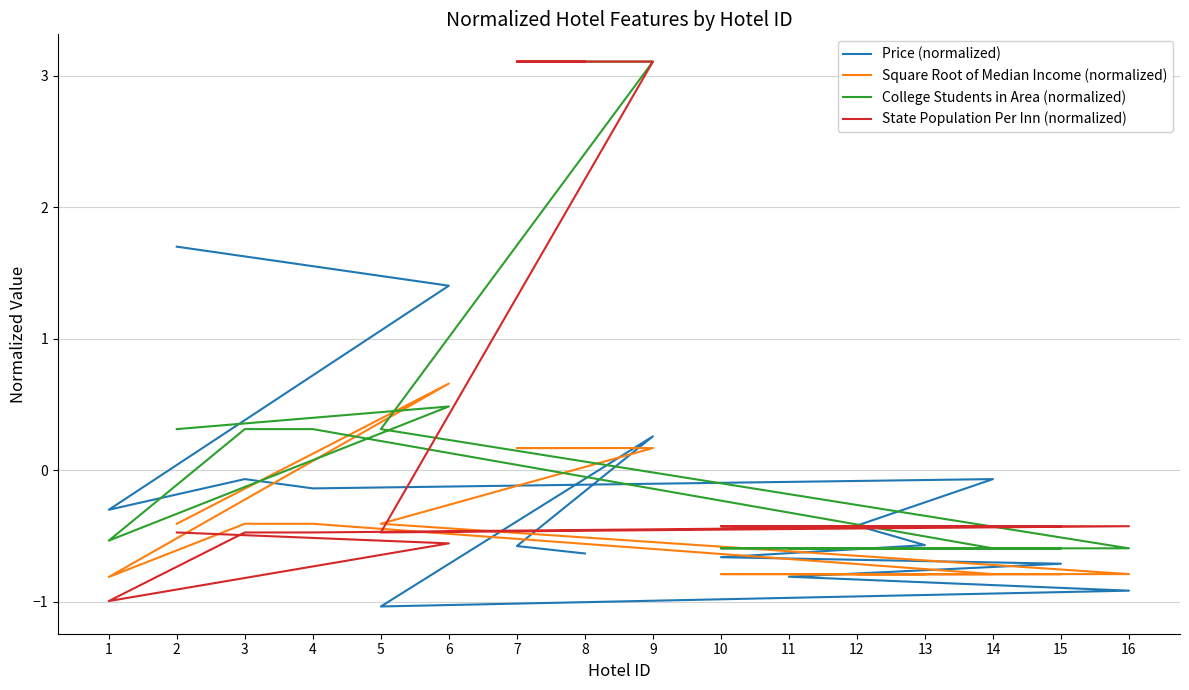

True or false: Square Root of Median Income (normalized) and Price (normalized) cross at least once.

True